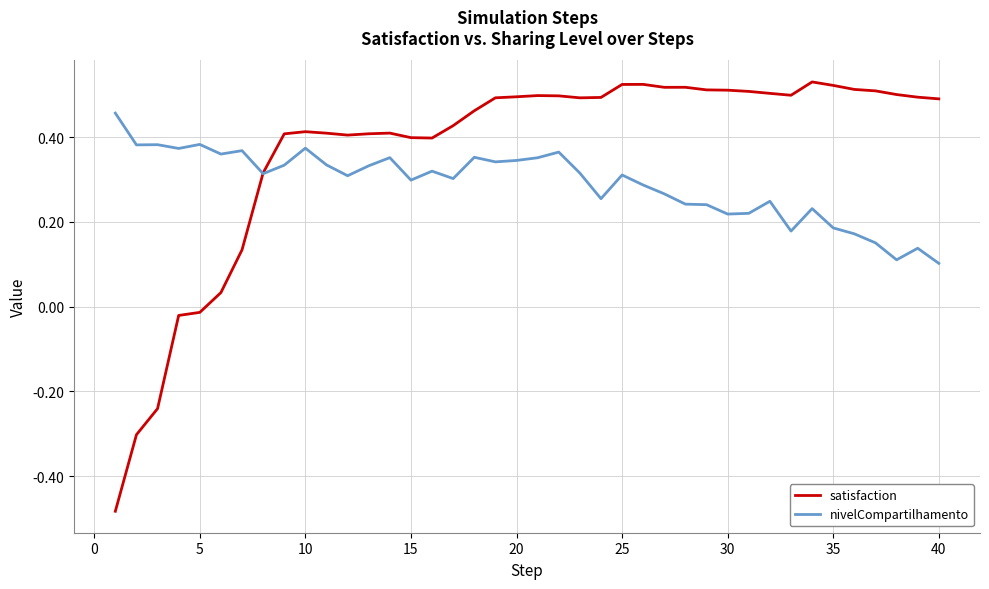

Which series has the largest total across all categories?

satisfaction